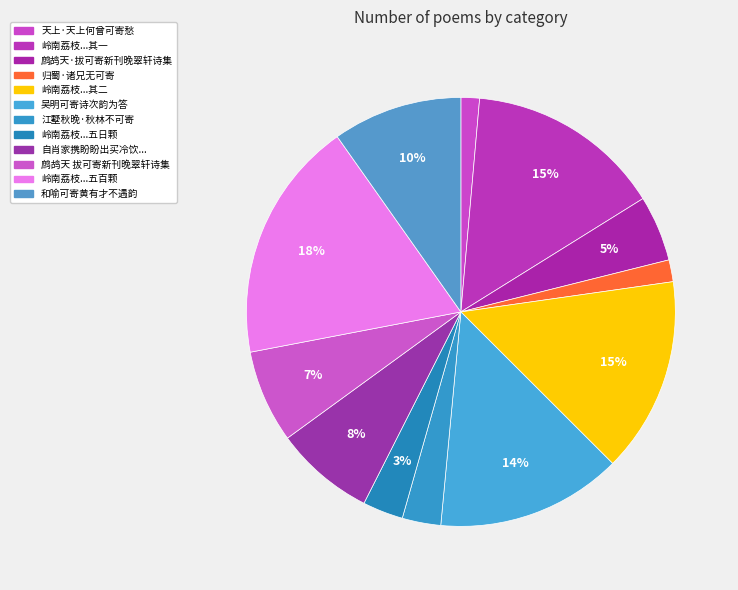

Count the number of slices in the pie.

12